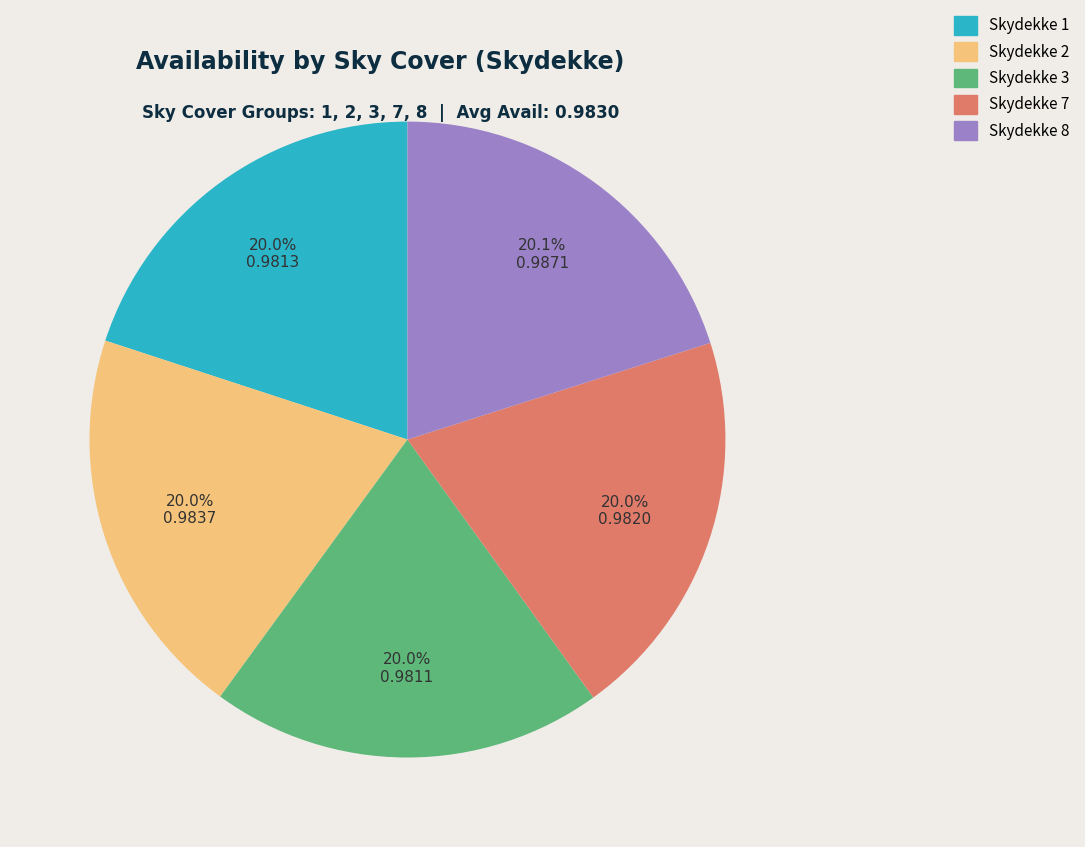

Does any single category account for the majority?

No